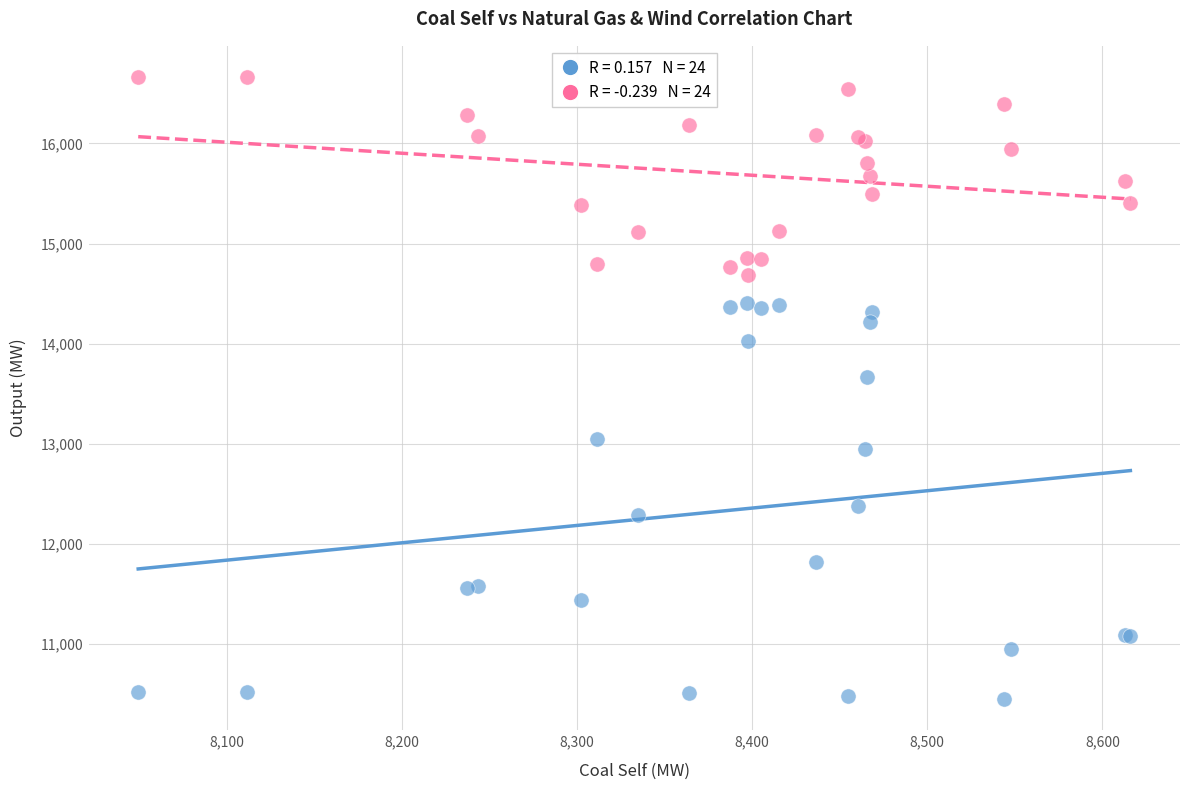

Across all series, what Y value is closest to 13557?

13667.3